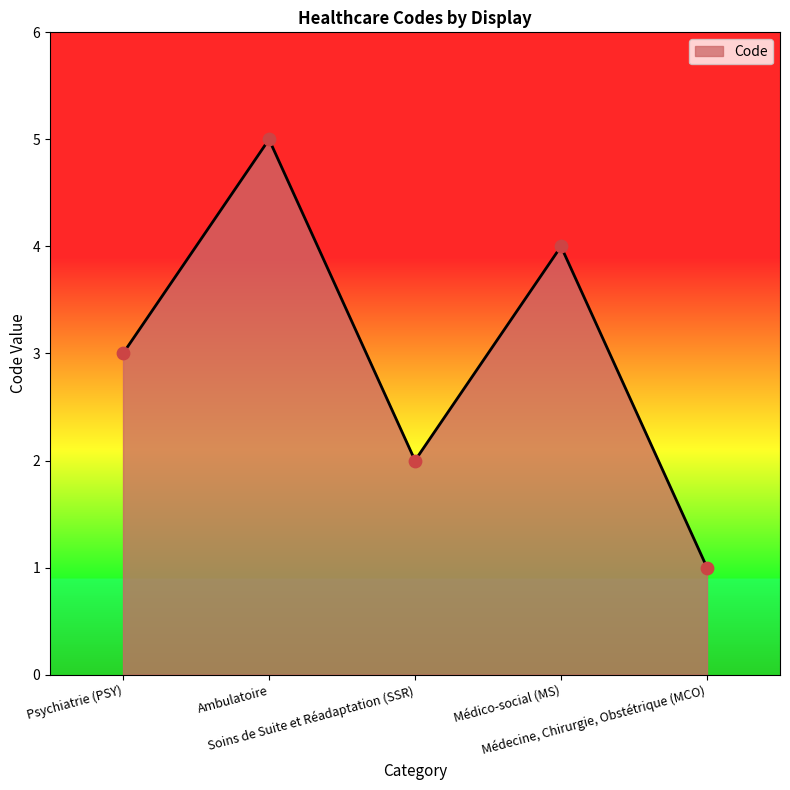

What is the change in value from Médico-social (MS) to Médecine, Chirurgie, Obstétrique (MCO)?

-3